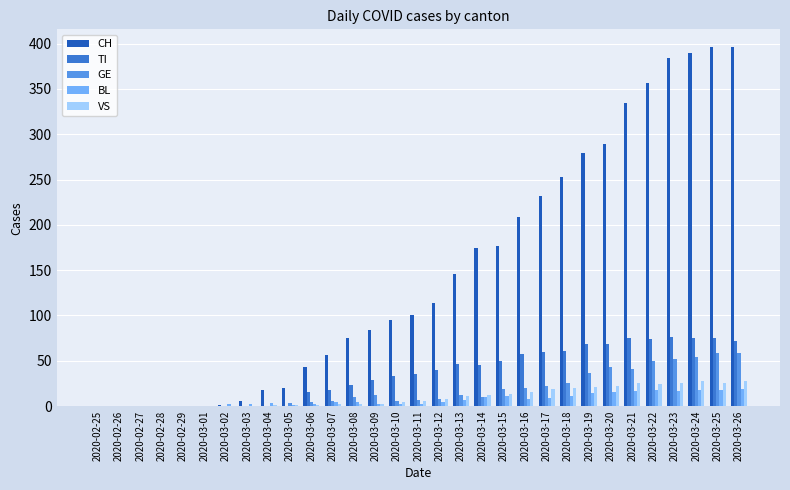

Is it true that VS equals 28 at 2020-03-26?

True